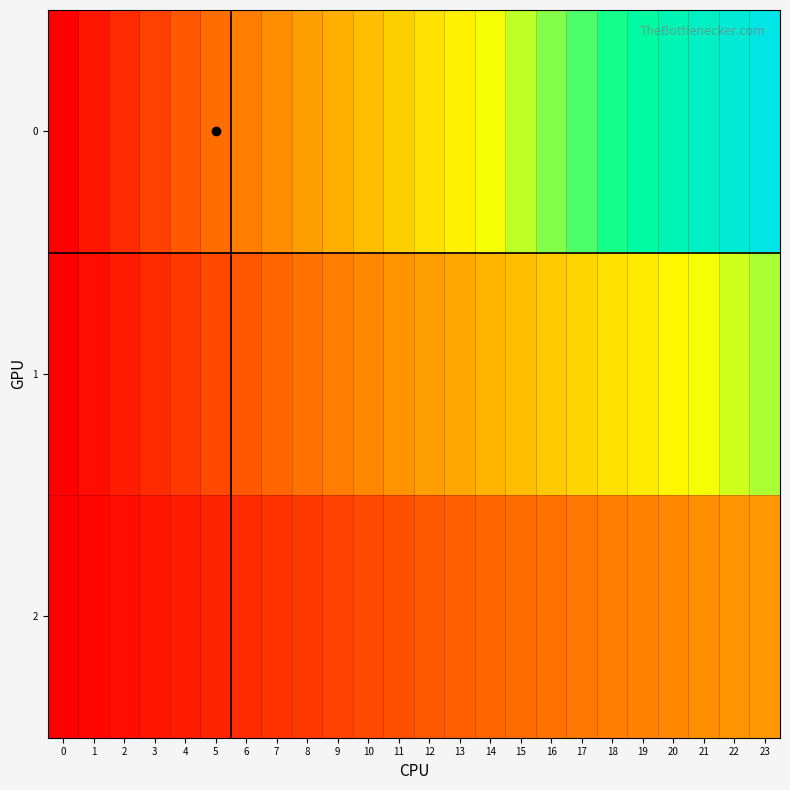

Reading right to left, extract all data points from this chart.

0: 23=1.0	22=0.9	21=0.9	20=0.8	19=0.8	18=0.8	17=0.7	16=0.7	15=0.6	14=0.6	13=0.5	12=0.5	11=0.5	10=0.4	9=0.4	8=0.3	7=0.3	6=0.2	5=0.2	4=0.2	3=0.1	2=0.1	1=0.0	0=0.0
1: 23=0.6	22=0.6	21=0.6	20=0.6	19=0.5	18=0.5	17=0.5	16=0.4	15=0.4	14=0.4	13=0.4	12=0.3	11=0.3	10=0.3	9=0.2	8=0.2	7=0.2	6=0.2	5=0.1	4=0.1	3=0.1	2=0.1	1=0.0	0=0.0
2: 23=0.3	22=0.3	21=0.3	20=0.3	19=0.3	18=0.2	17=0.2	16=0.2	15=0.2	14=0.2	13=0.2	12=0.2	11=0.2	10=0.1	9=0.1	8=0.1	7=0.1	6=0.1	5=0.1	4=0.1	3=0.0	2=0.0	1=0.0	0=0.0